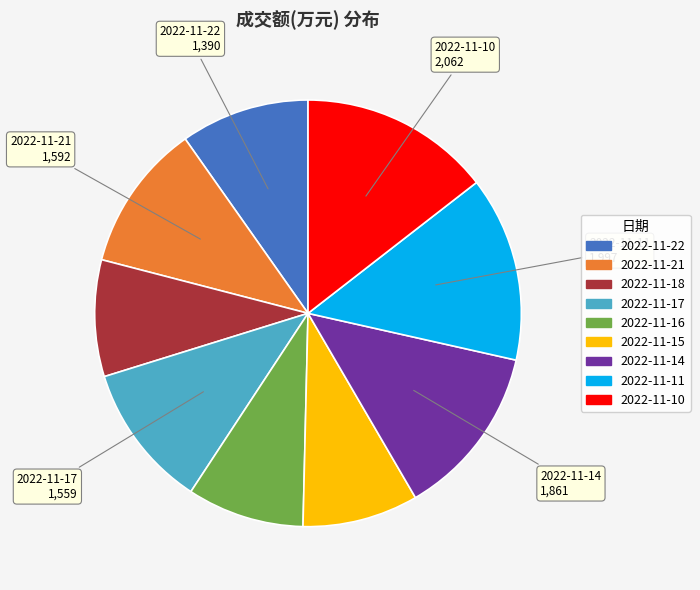

True or false: 2022-11-14 accounts for 13% of the total.

True